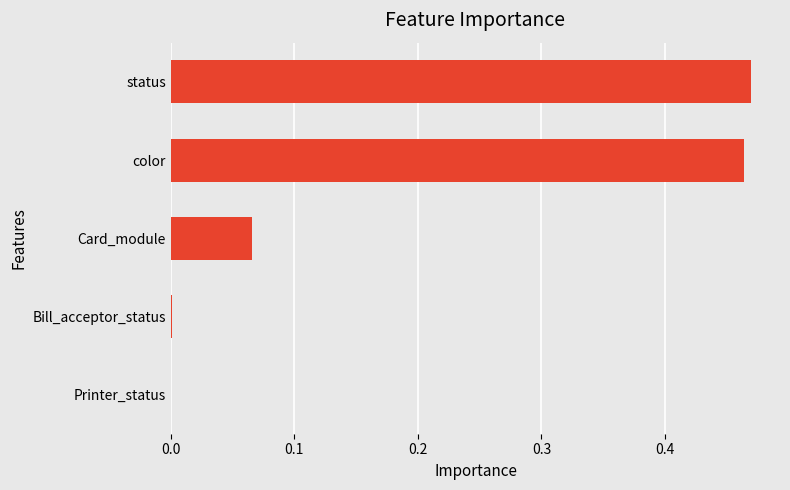

The value at status is 0.1. True or false?

False